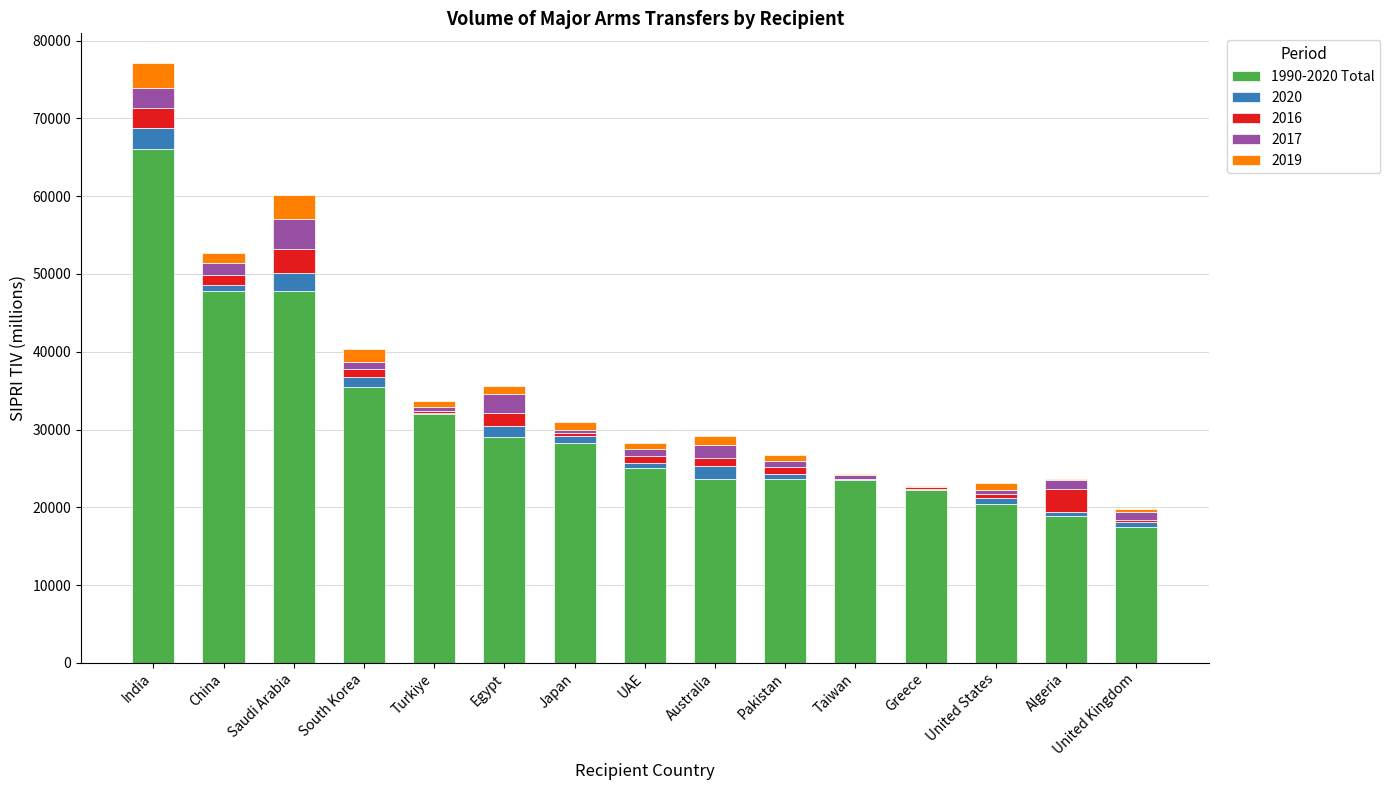

At which category is the sum across all series the highest?

India